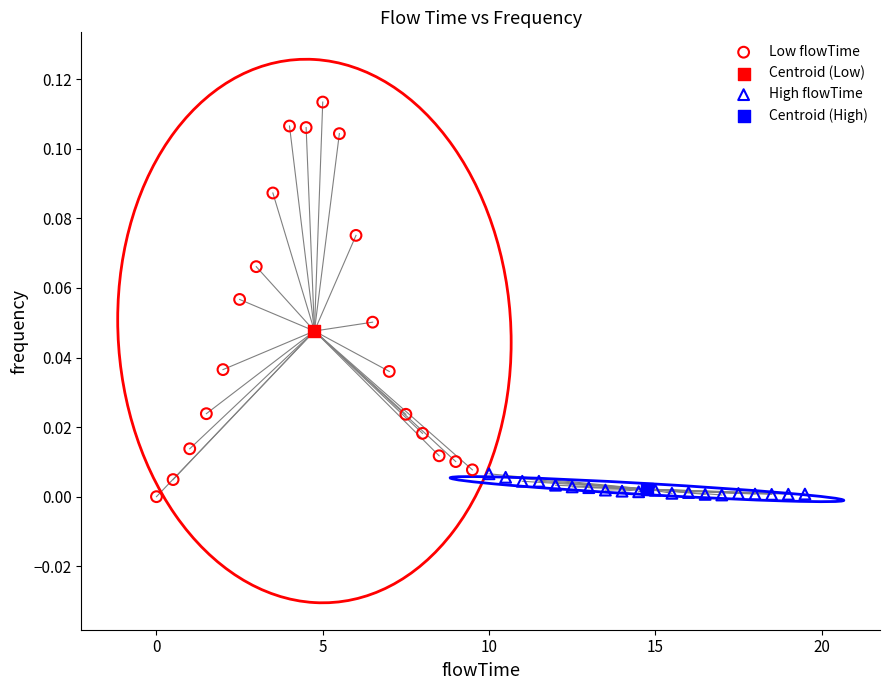

Which series contains the highest Y value?

Low flowTime